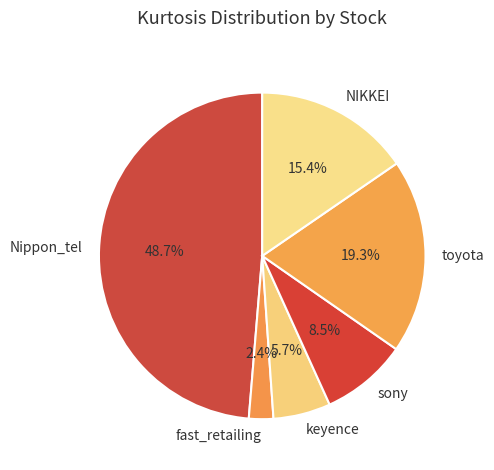

Does any single category account for the majority?

No